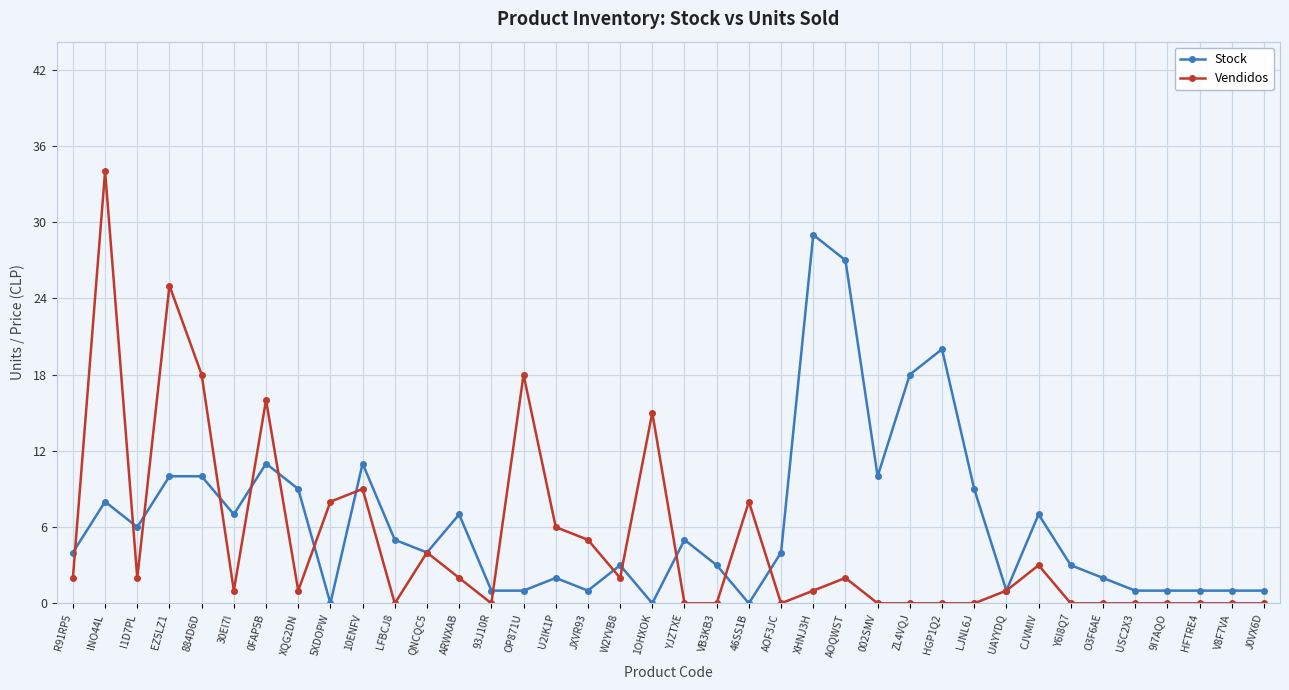

At how many categories does at least one series exceed 33?

1